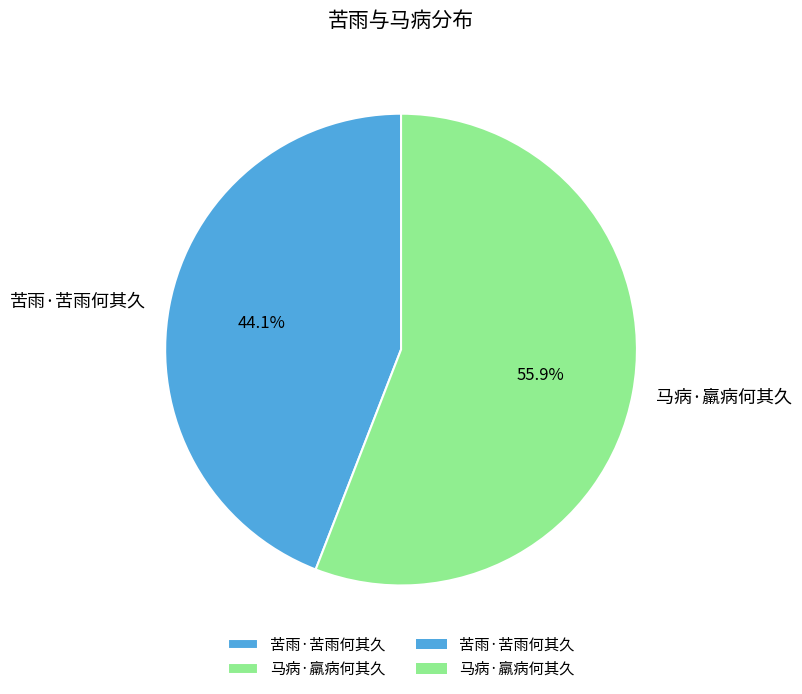

Does 苦雨·苦雨何其久 represent more than half of the total?

No